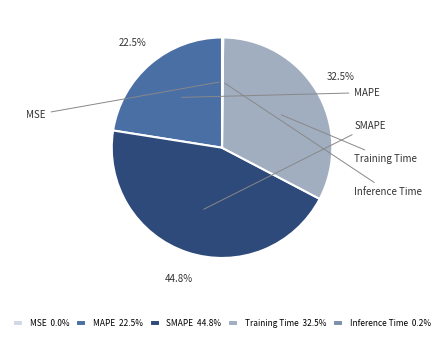

How many slices are in this pie chart?

5